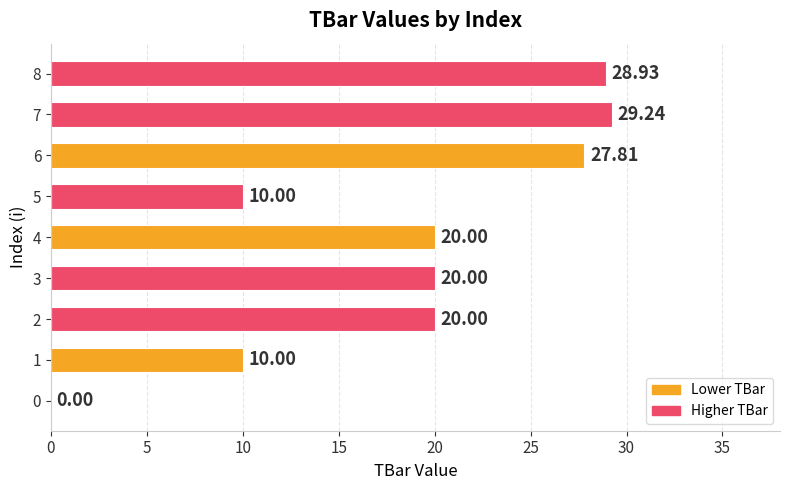

What is the change in value from 1 to 7?

+19.2